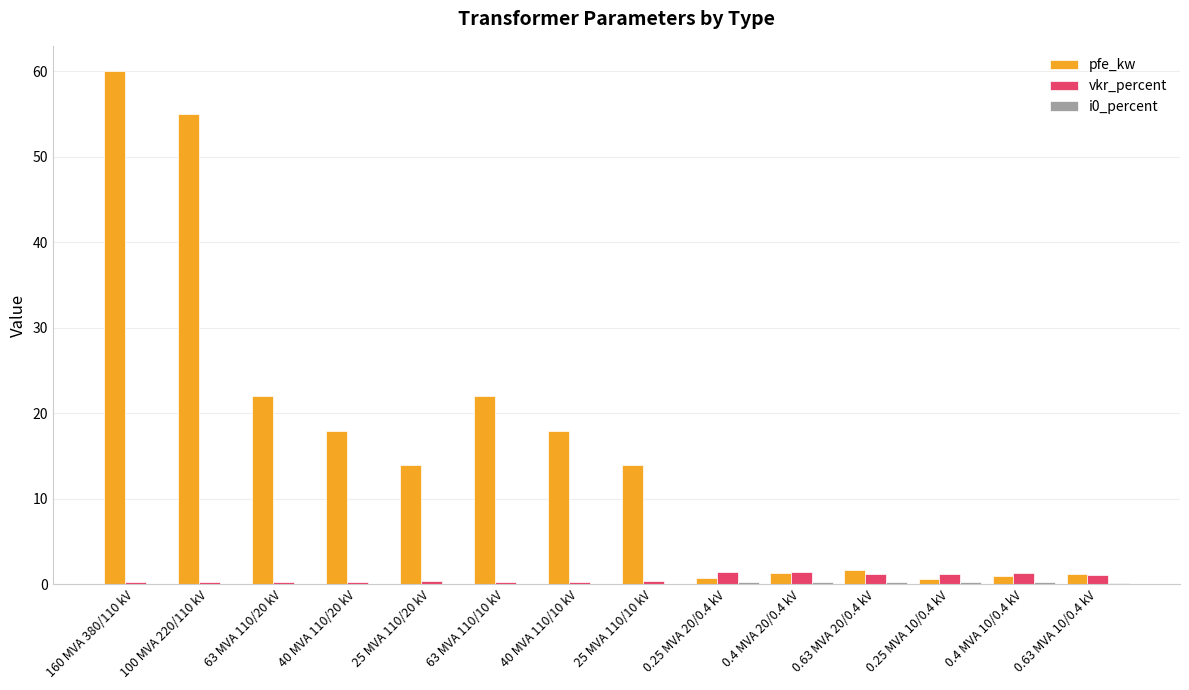

Which series has the largest total across all categories?

pfe_kw